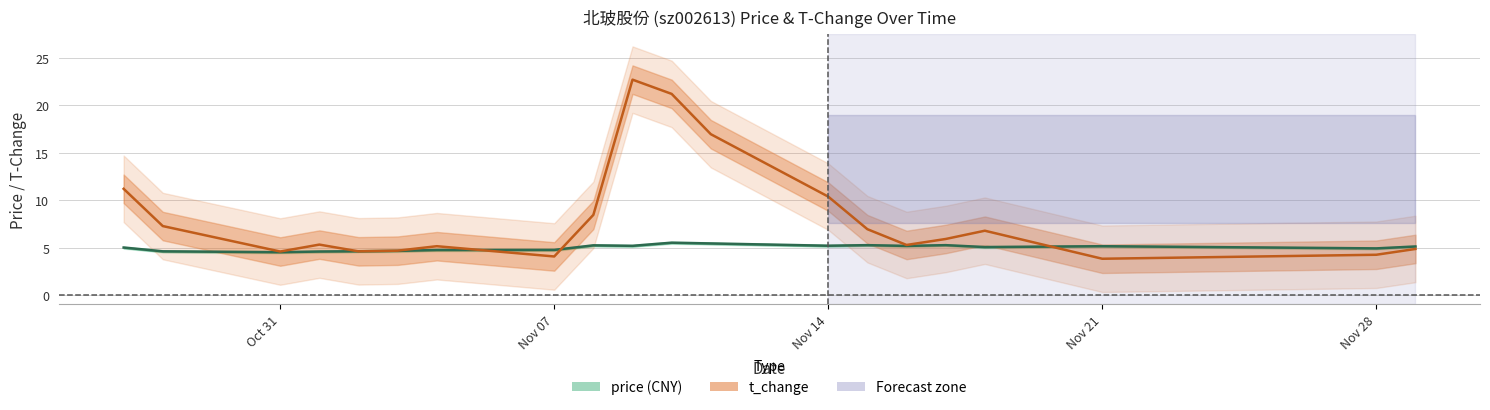

Which series has the largest total across all categories?

t_change